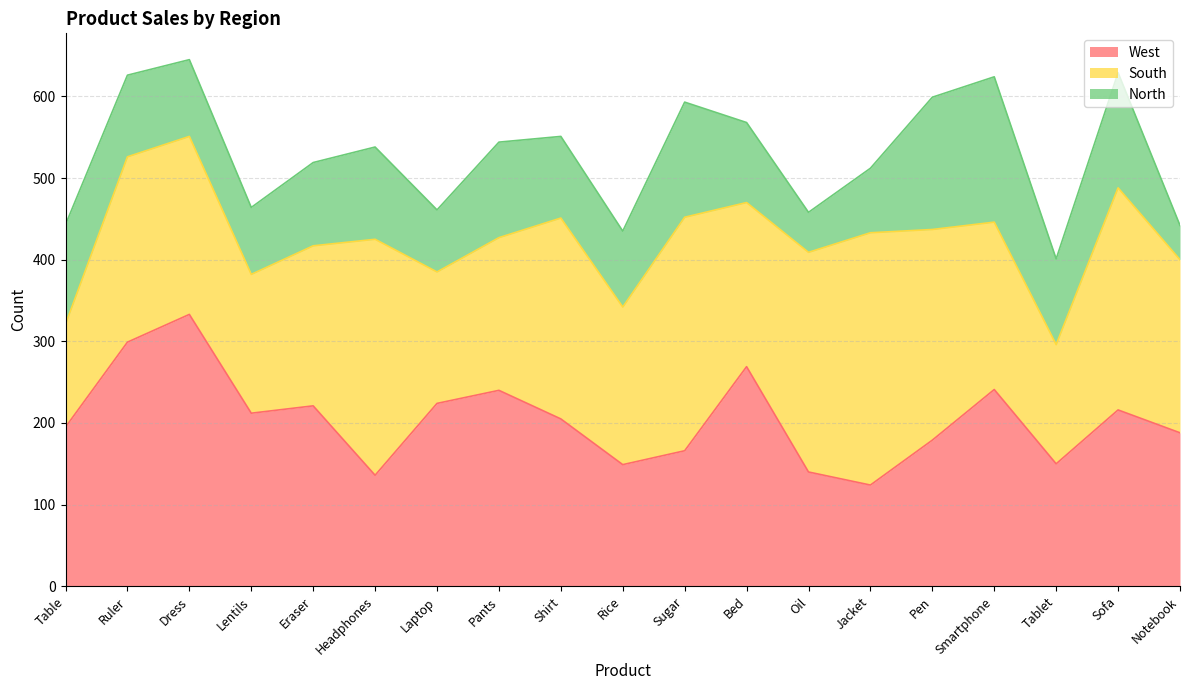

How many data points does each series have?

19